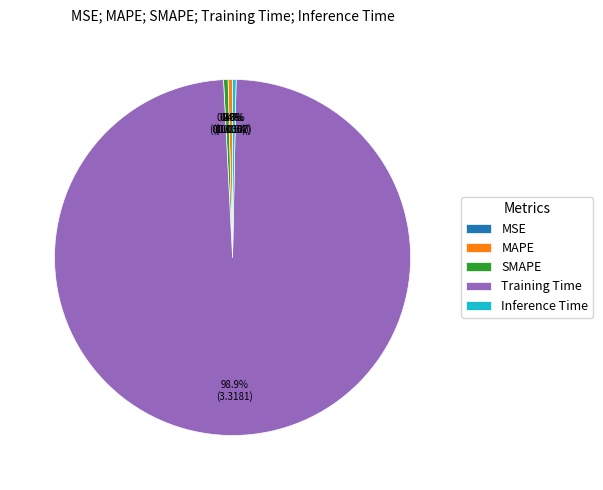

True or false: Training Time accounts for 87% of the total.

False